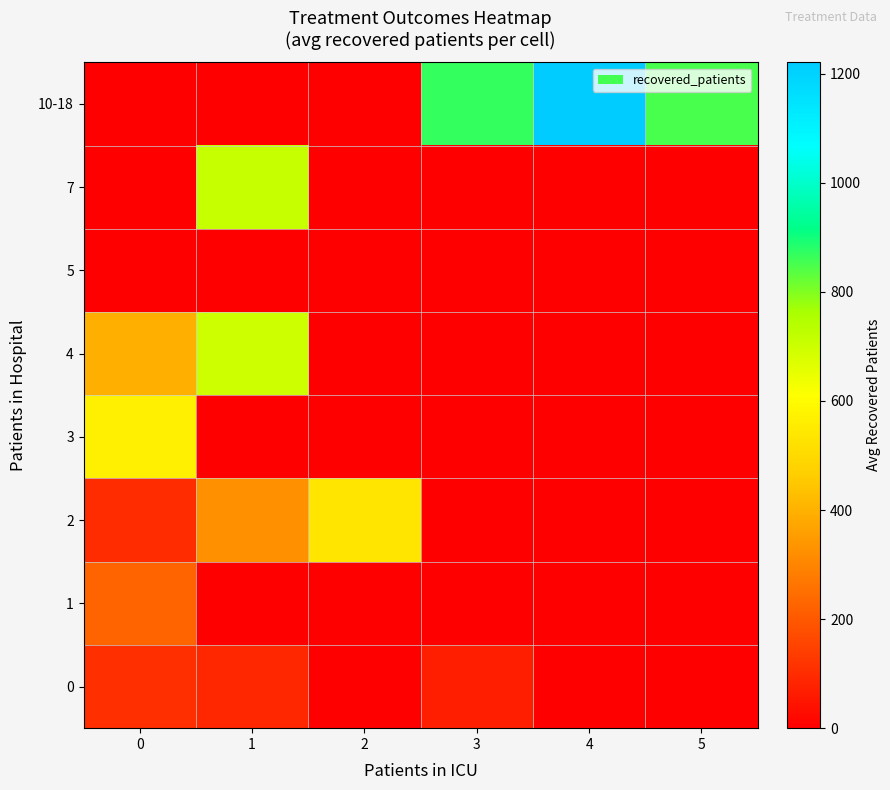

At which category is the sum across all series the highest?

1